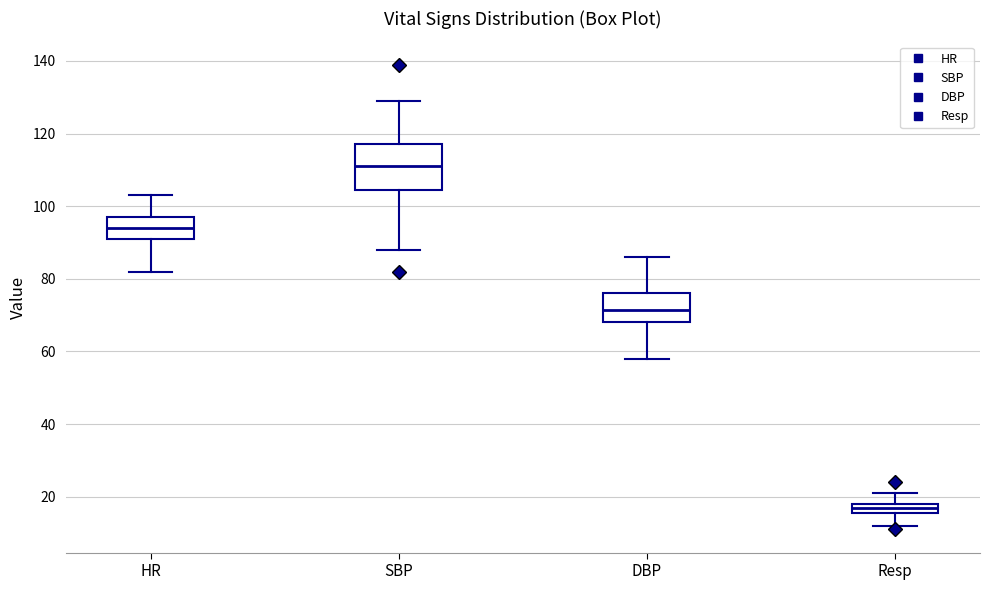

Which box is the tallest, from its lower edge to its upper edge?

SBP